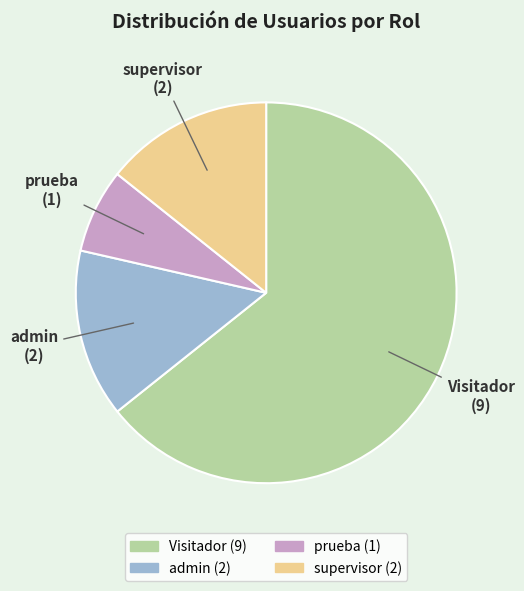

What is the ratio of the value at prueba to the value at admin?

0.5